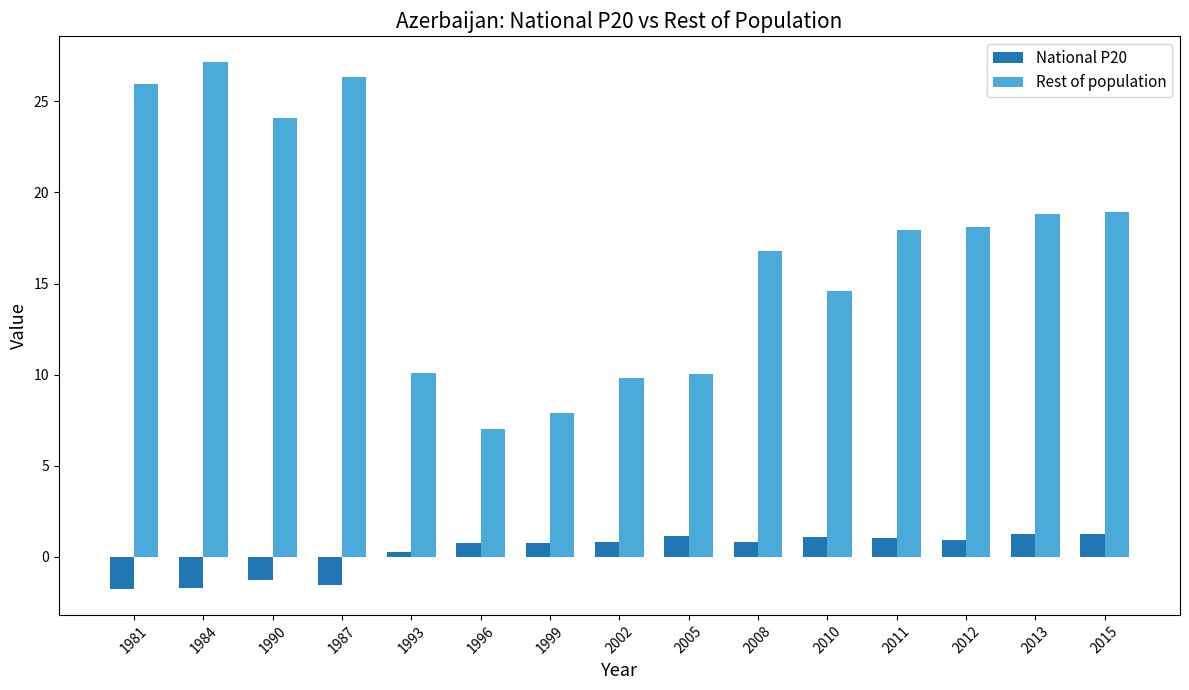

What position from the right is 2013?

2